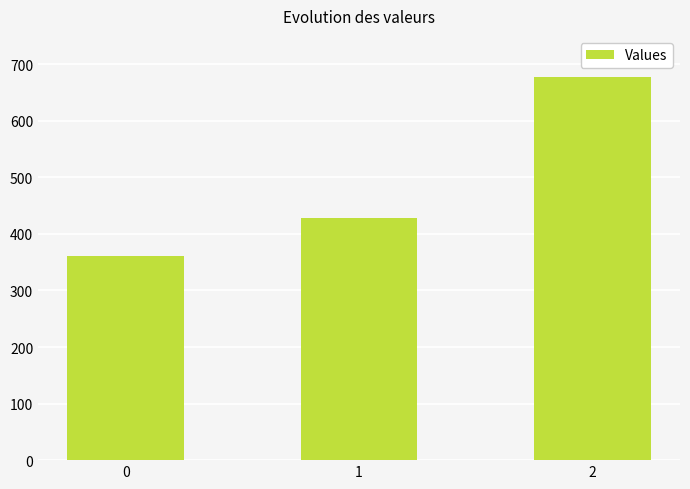

How many data points are above 428?

2